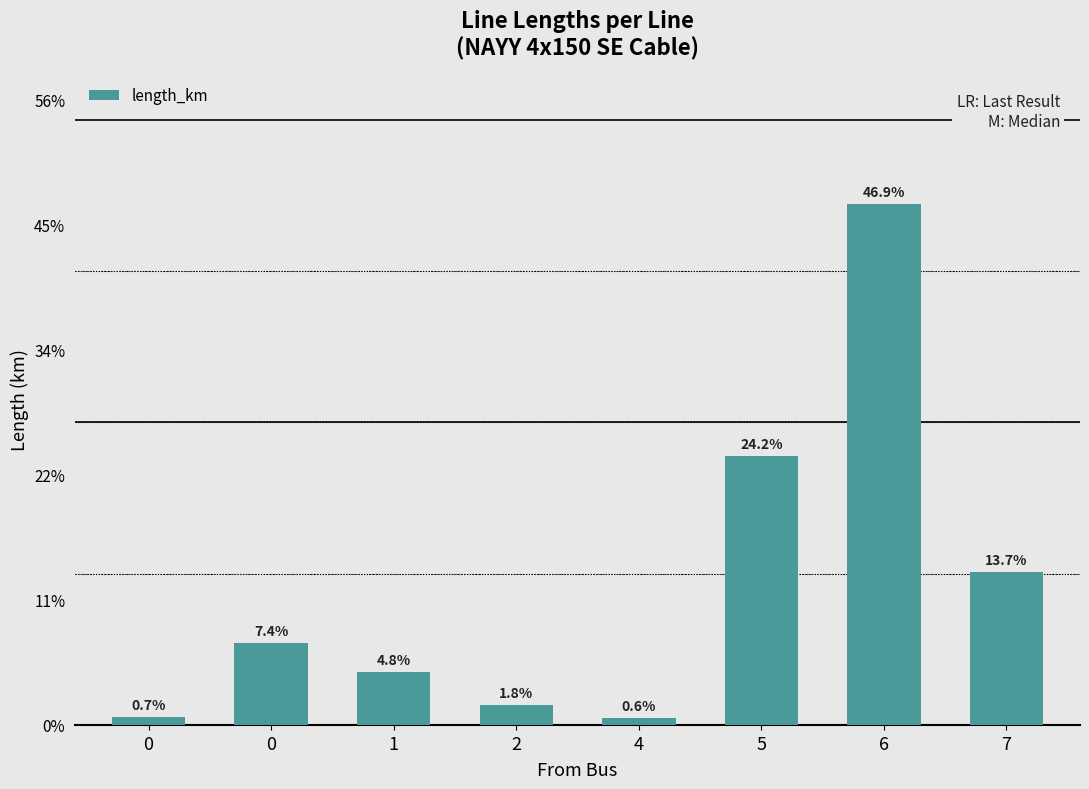

How many data points does each series have?

8